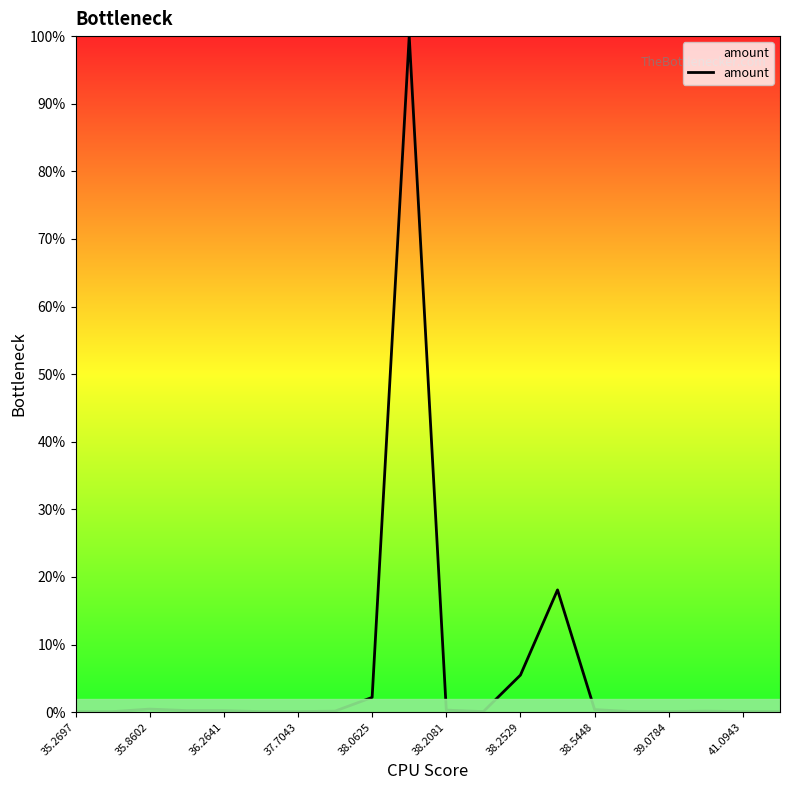

What is the difference between the maximum and minimum values?

99.9